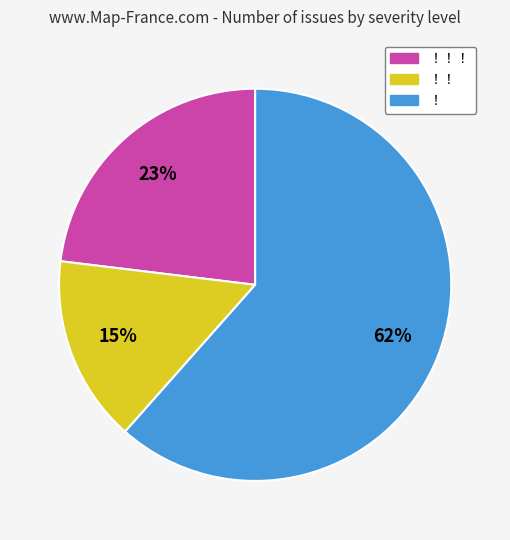

To the nearest percent, what percentage of the pie is ！！?

15%